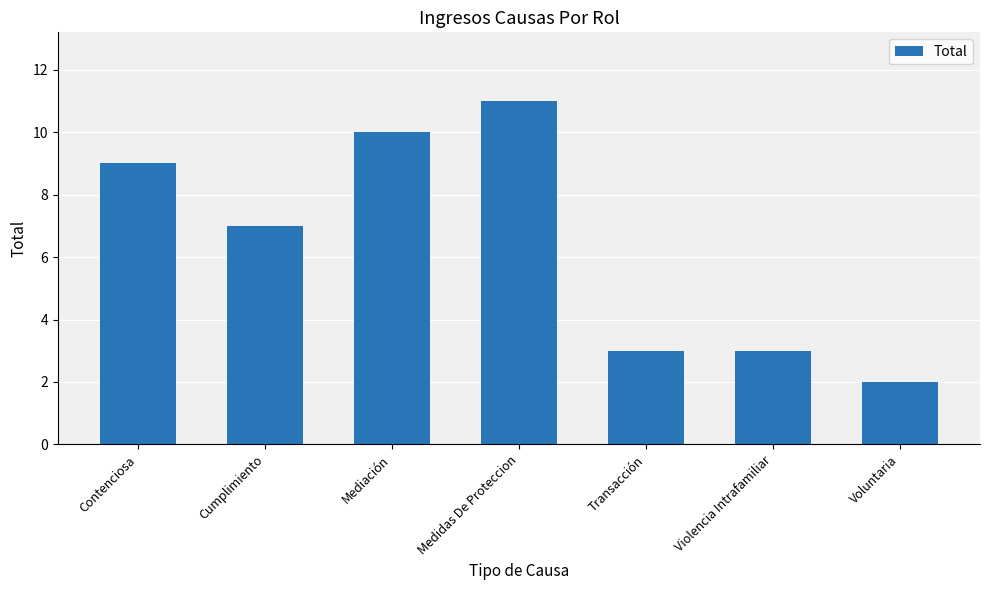

What is the difference between the values at Medidas De Proteccion and Cumplimiento?

4